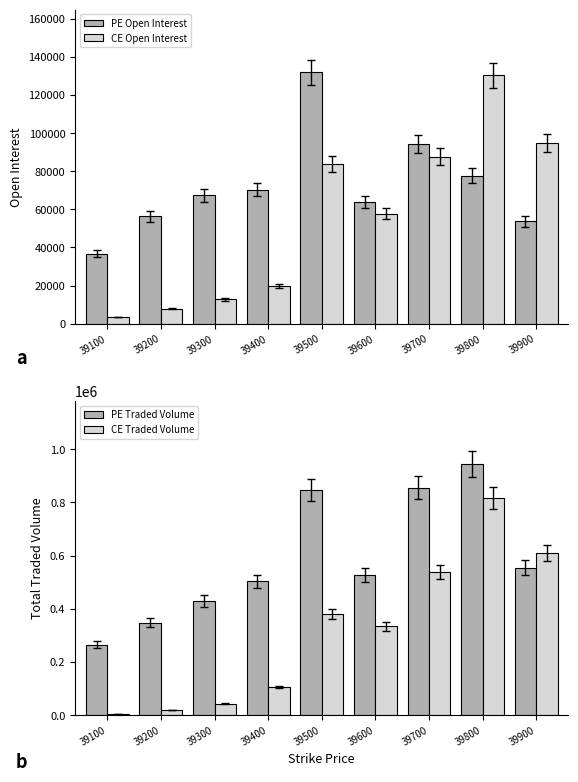

What are all the series names shown in the legend?

PE Open Interest, CE Open Interest, PE Traded Volume, CE Traded Volume